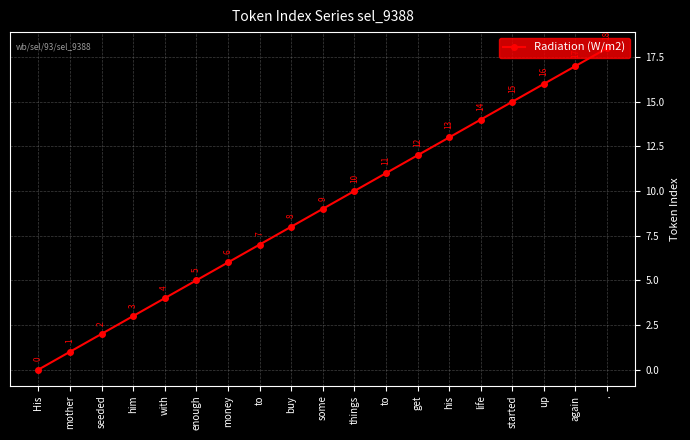

Reading left to right, list all the values displayed in this chart.

0	1	2	3	4	5	6	7	8	9	10	11	12	13	14	15	16	17	18